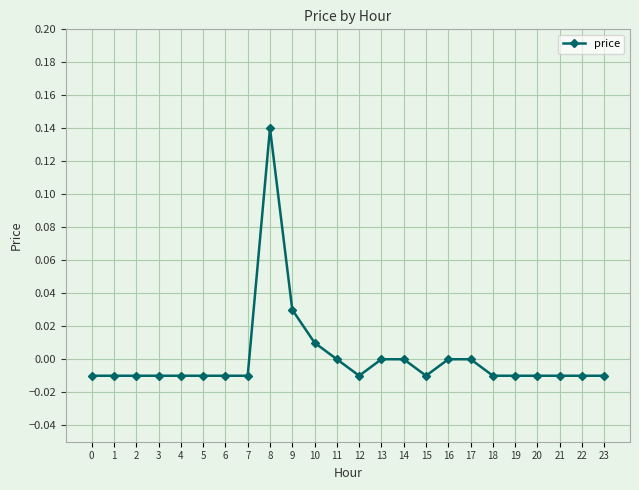

Between 10 and 15, which is larger?

10